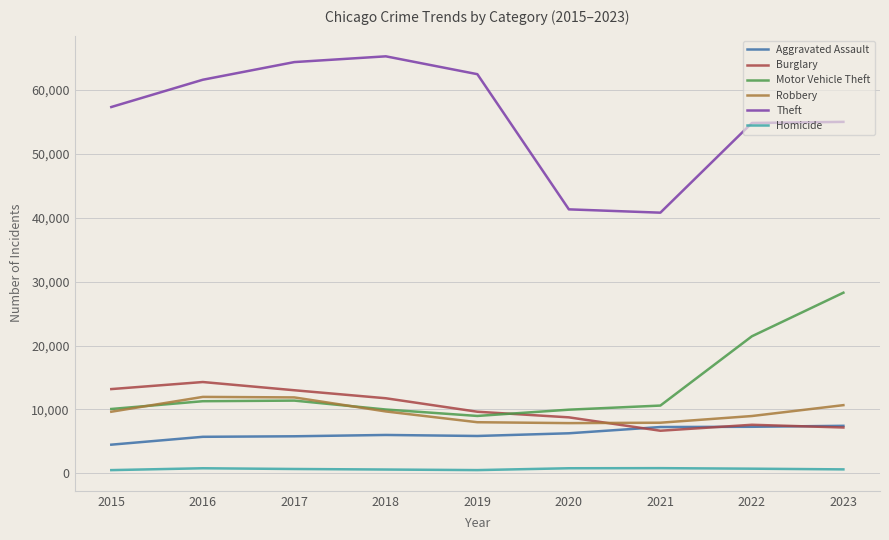

Which series changed the most between 2015 and 2017?

Theft